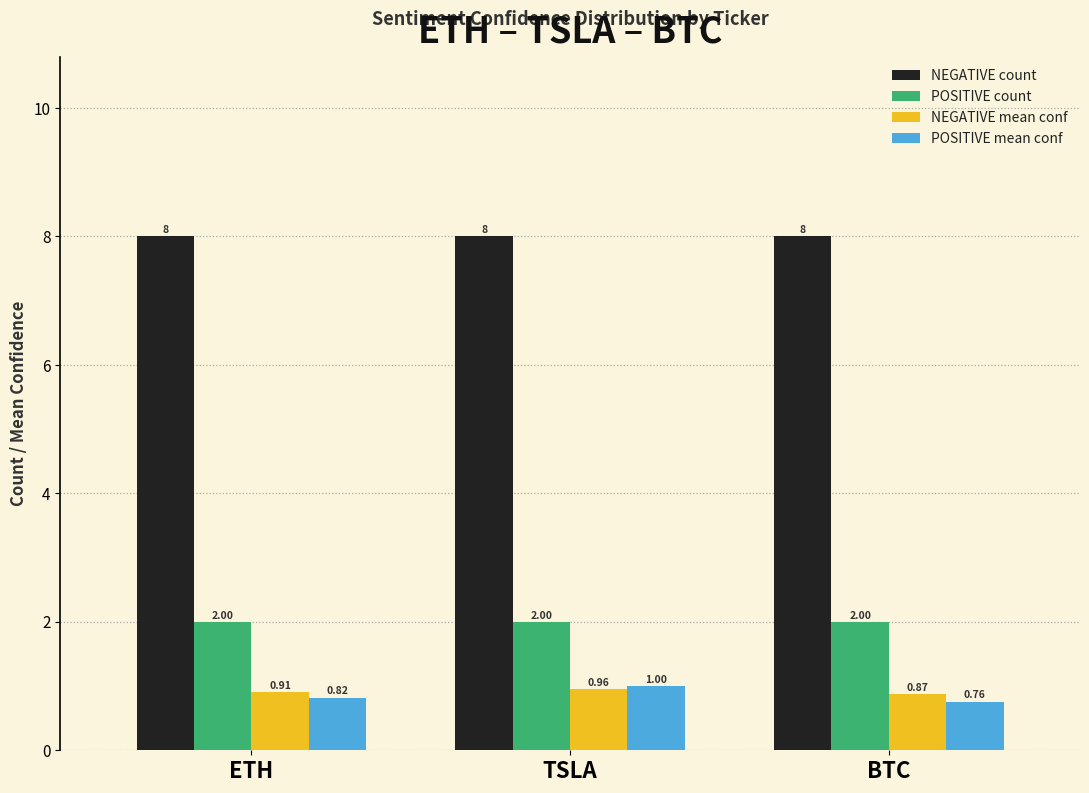

What is the total value across all series at BTC?

11.6